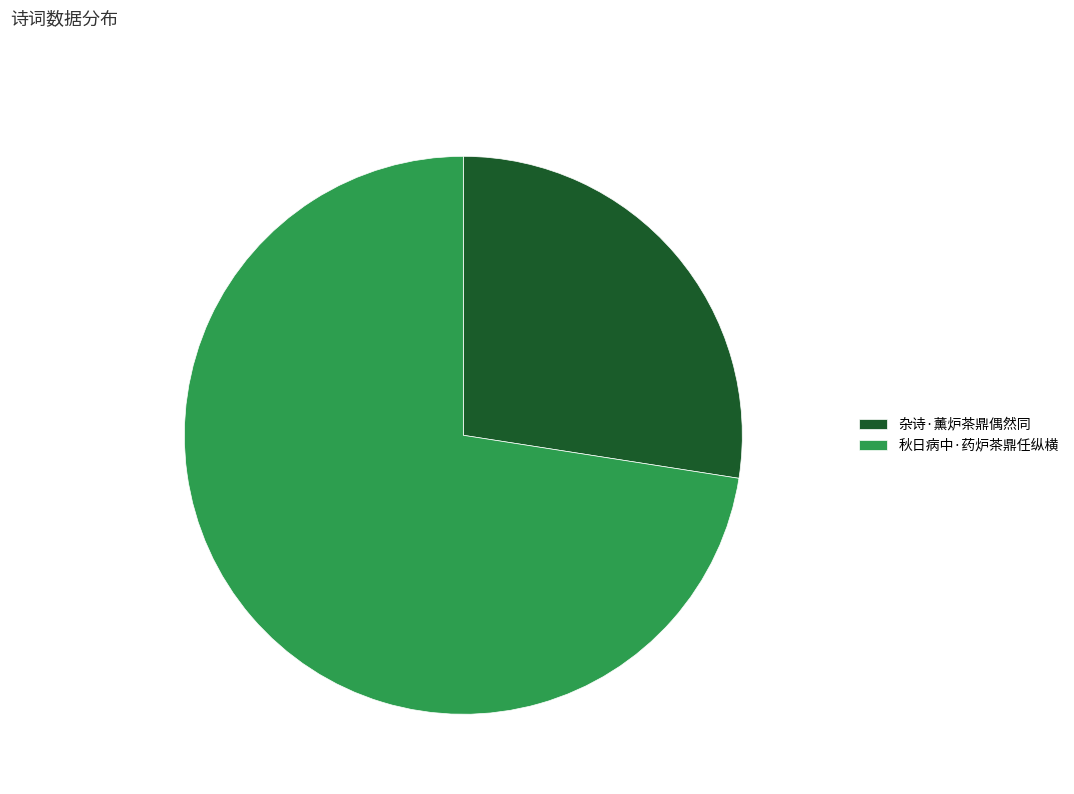

What is the ratio of the value at 秋日病中·药炉茶鼎任纵横 to the value at 杂诗·薰炉茶鼎偶然同?

2.6